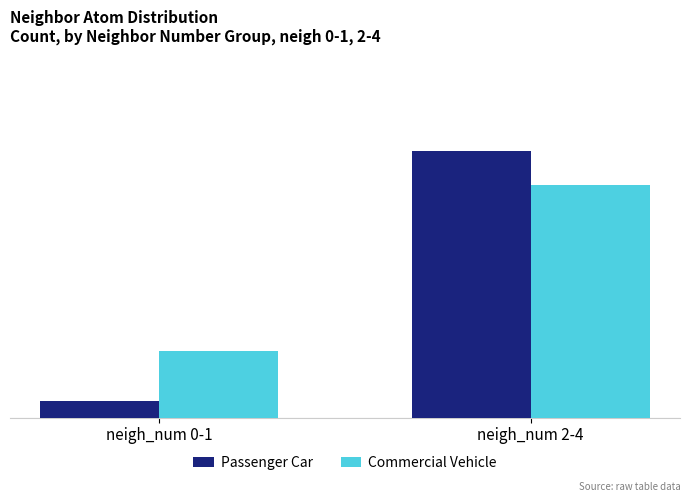

List the series in order of their overall mean, lowest first.

Passenger Car, Commercial Vehicle